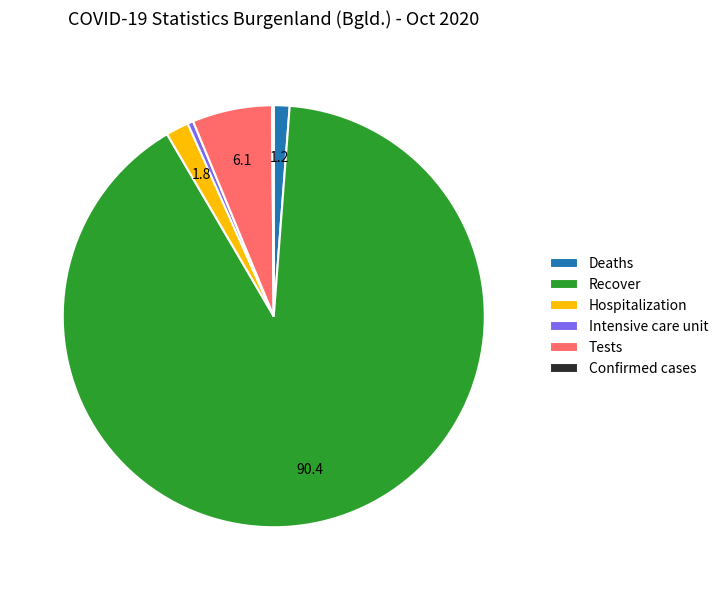

Does Deaths account for over 50% of the chart?

No